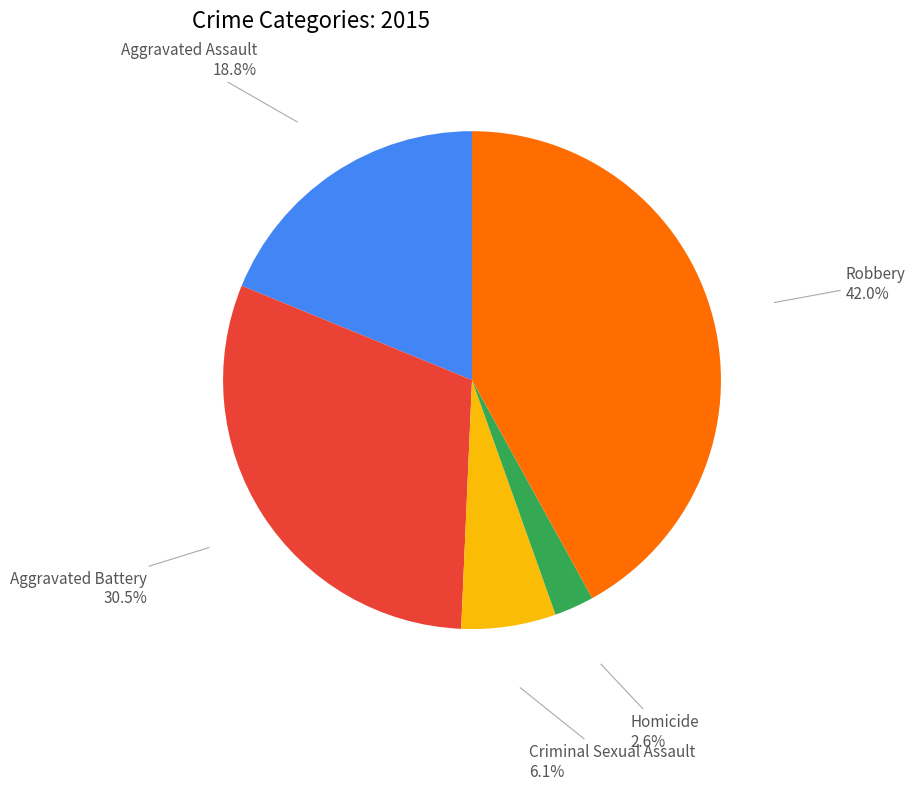

To the nearest percent, what is the combined percentage of Aggravated Battery and Aggravated Assault?

49%